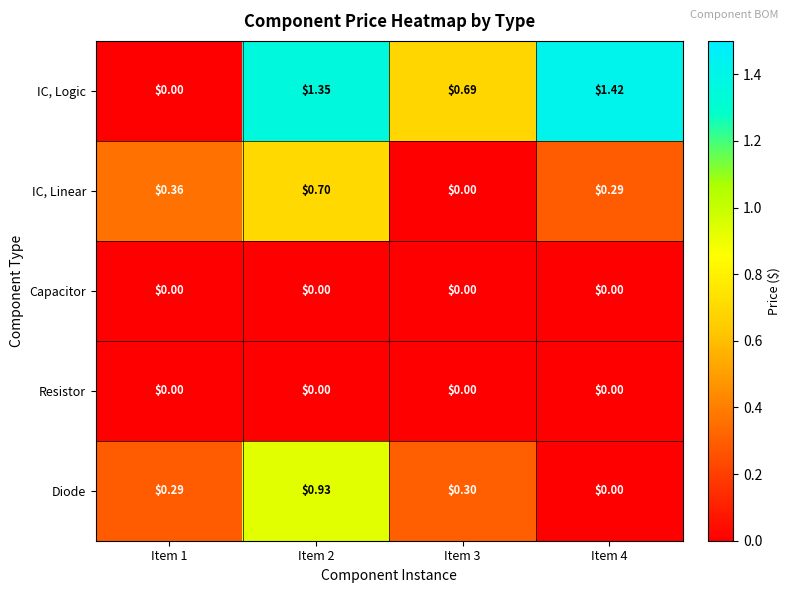

How many data points does each series have?

4